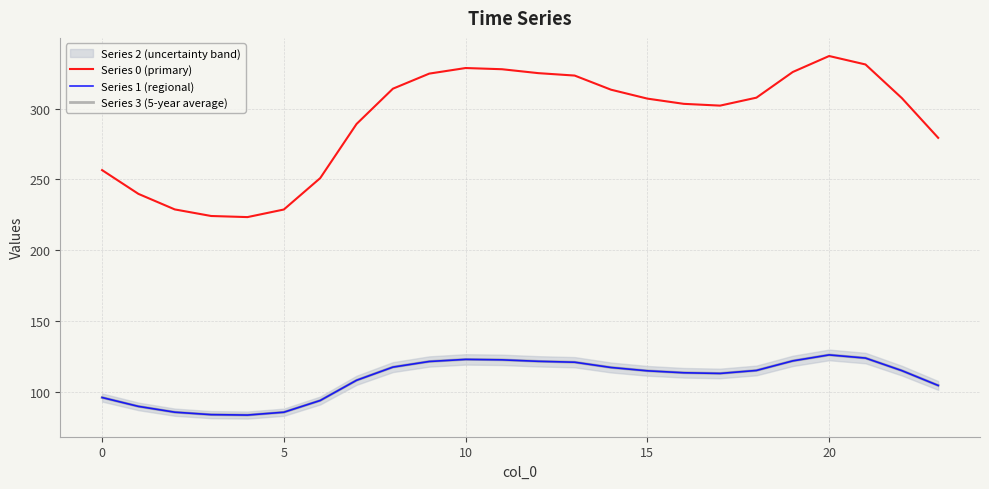

At which label is Series 0 (primary) closest to 280?

23